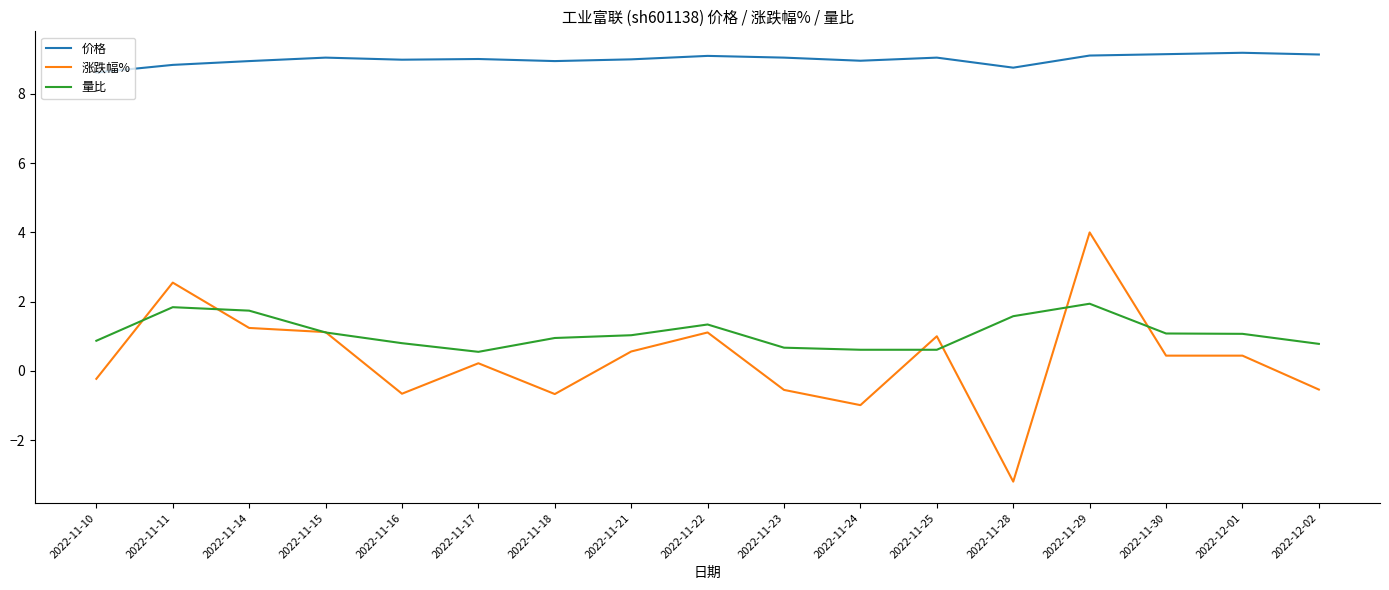

What is the difference between the second highest and minimum values in the 量比 series?

1.3